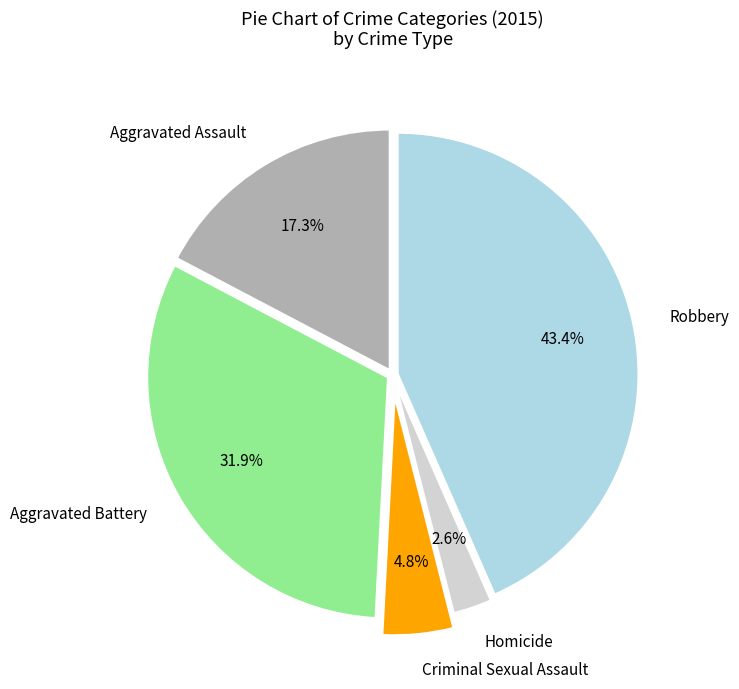

To the nearest percent, what portion does Criminal Sexual Assault represent?

5%